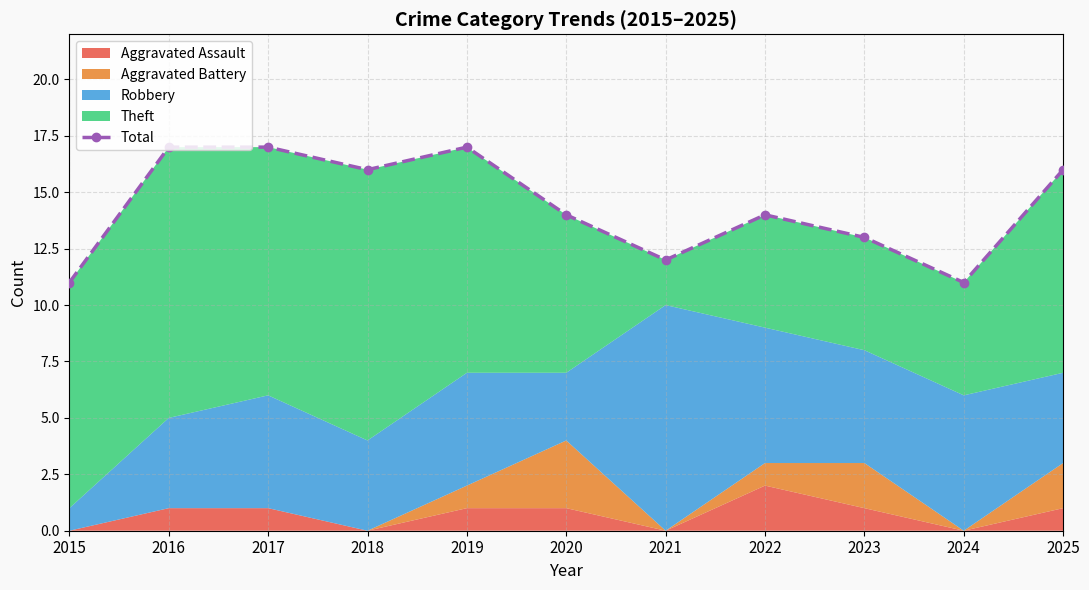

Rank the categories by value from lowest to highest.

2015, 2024, 2021, 2023, 2020, 2022, 2018, 2025, 2016, 2017, 2019